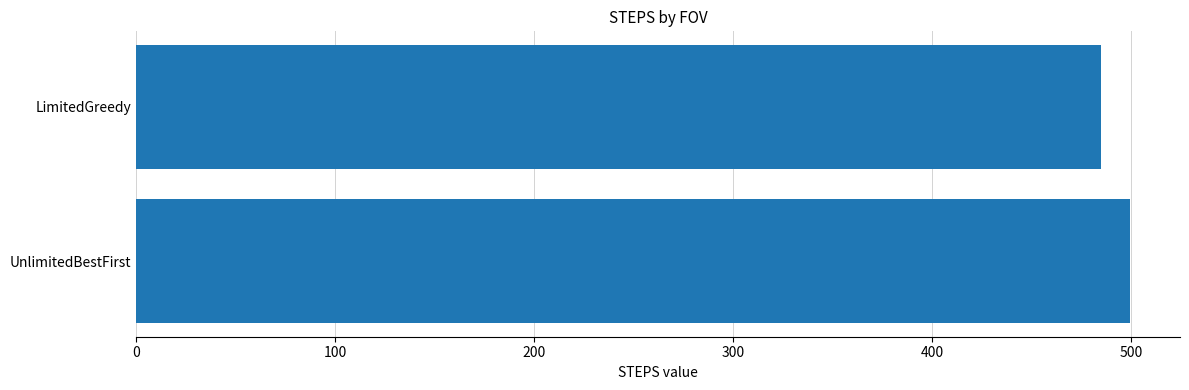

Is it true that the value at UnlimitedBestFirst is 499.7?

True